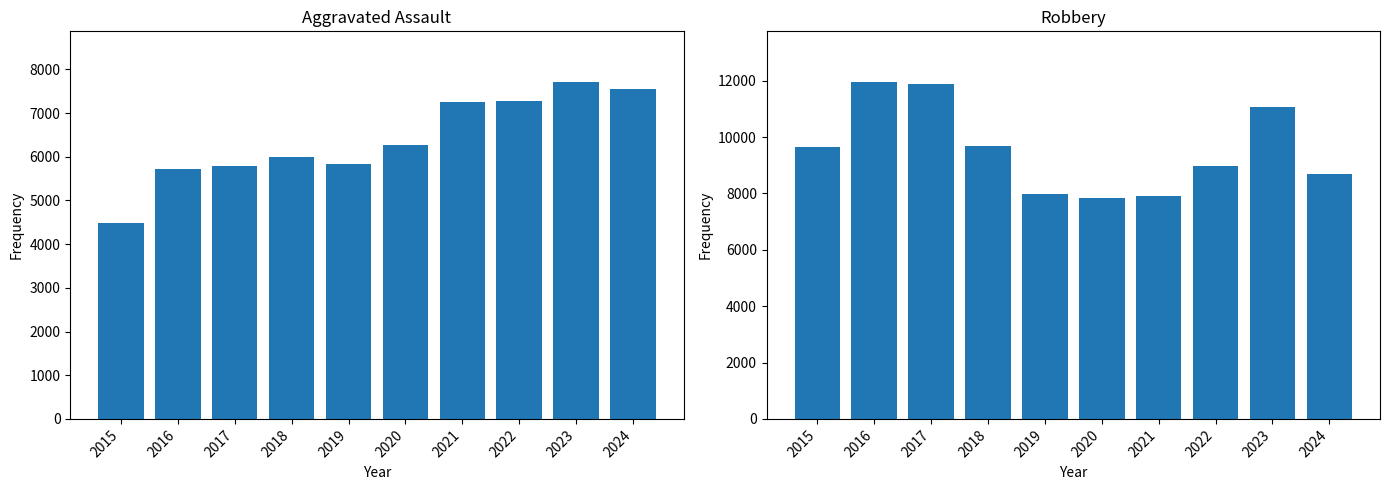

True or false: Robbery has a value of 9638 at 2015.

True